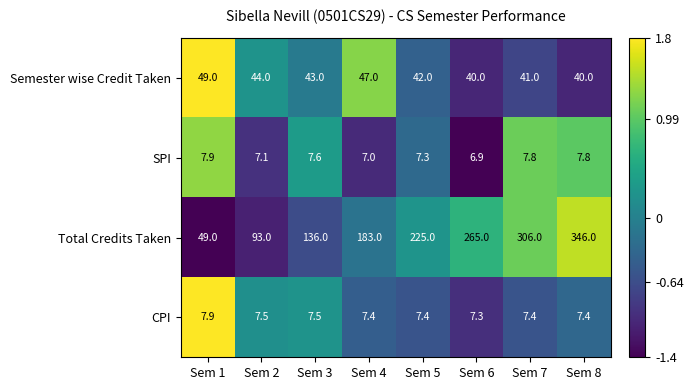

At Sem 2, list the series in order from smallest to largest.

SPI, CPI, Semester wise Credit Taken, Total Credits Taken